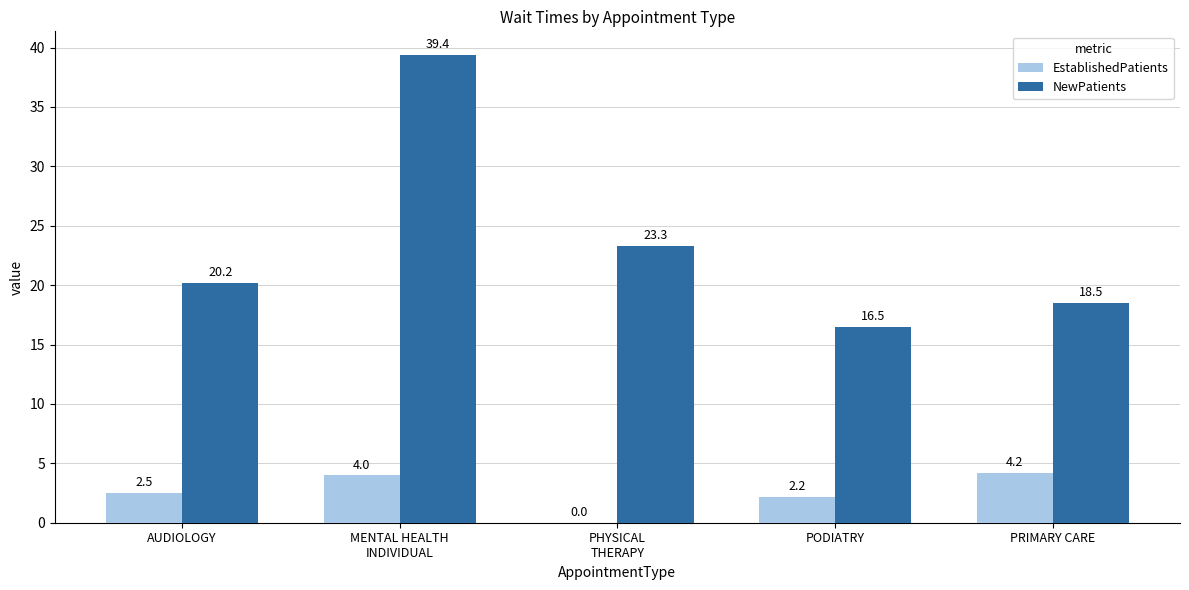

Where is EstablishedPatients nearest to the value 2?

PODIATRY